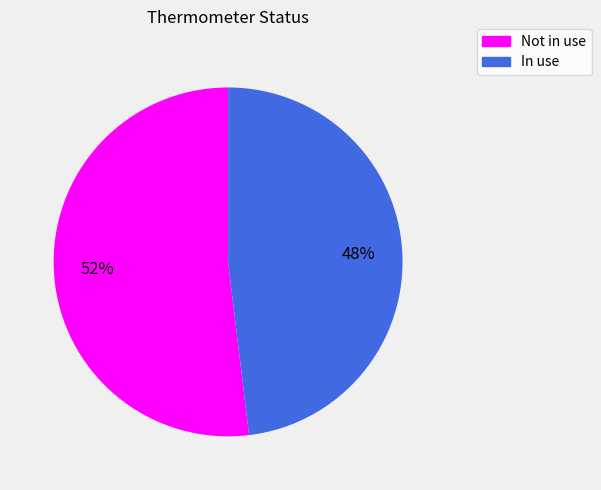

Which has a higher value, Not in use or In use?

Not in use